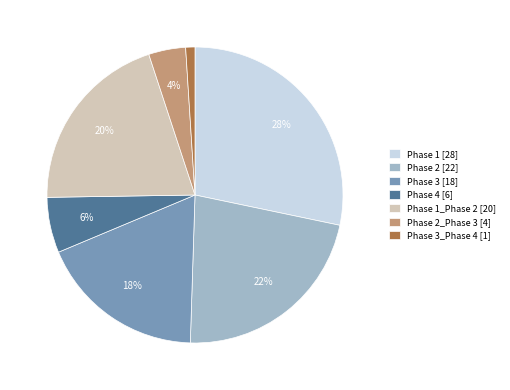

How many segments does this pie chart have?

7